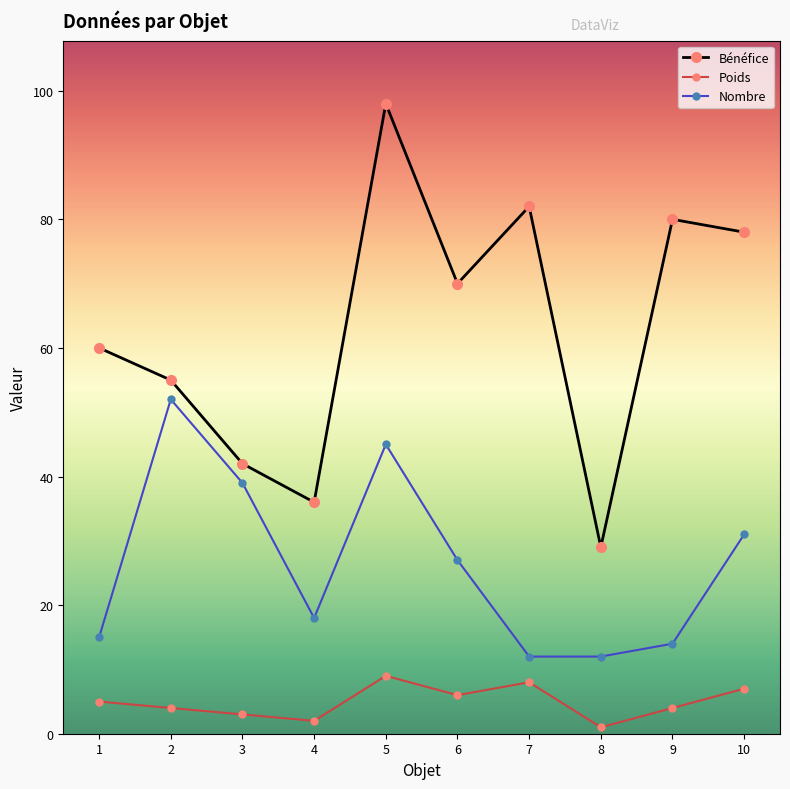

Count the number of data series in this chart.

3